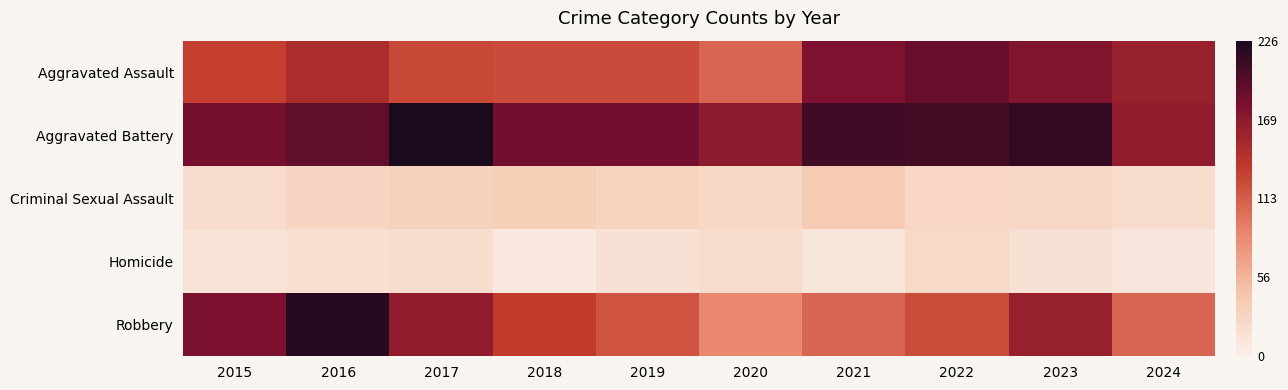

At how many categories does at least one series exceed 0?

10